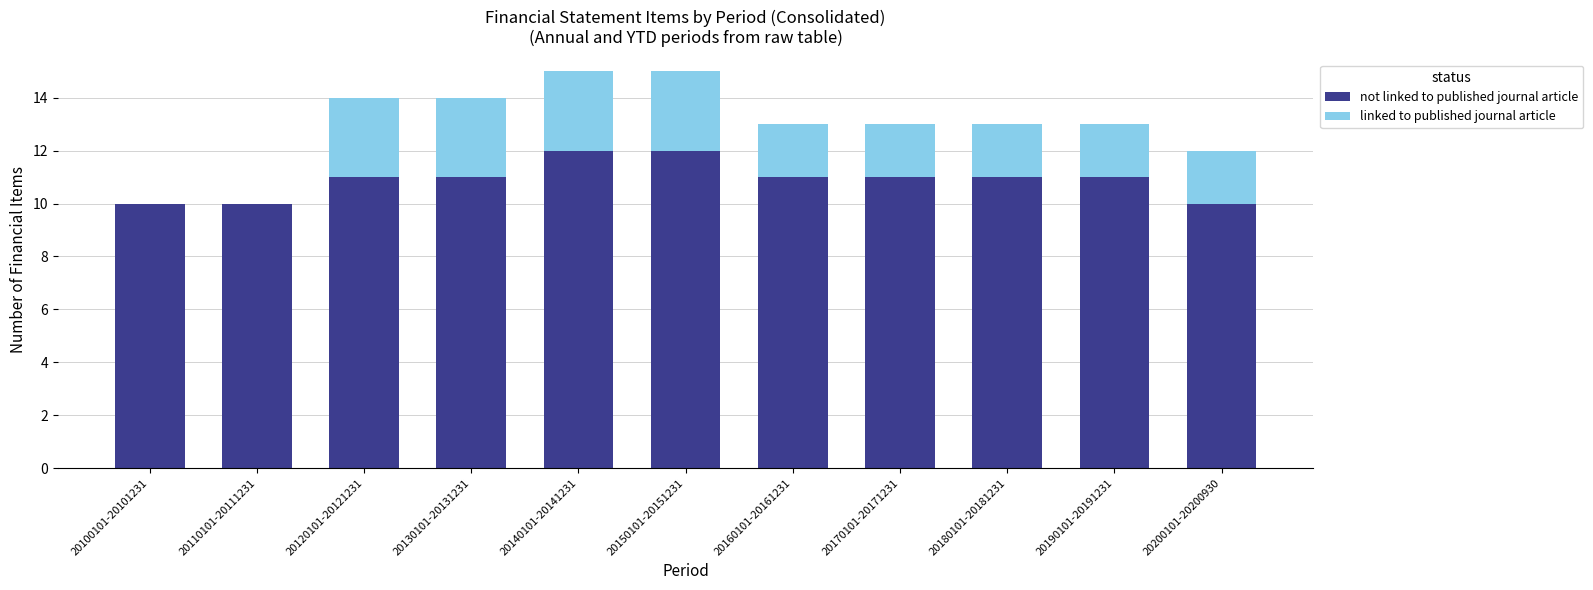

What is the total value across all series at 20170101-20171231?

13